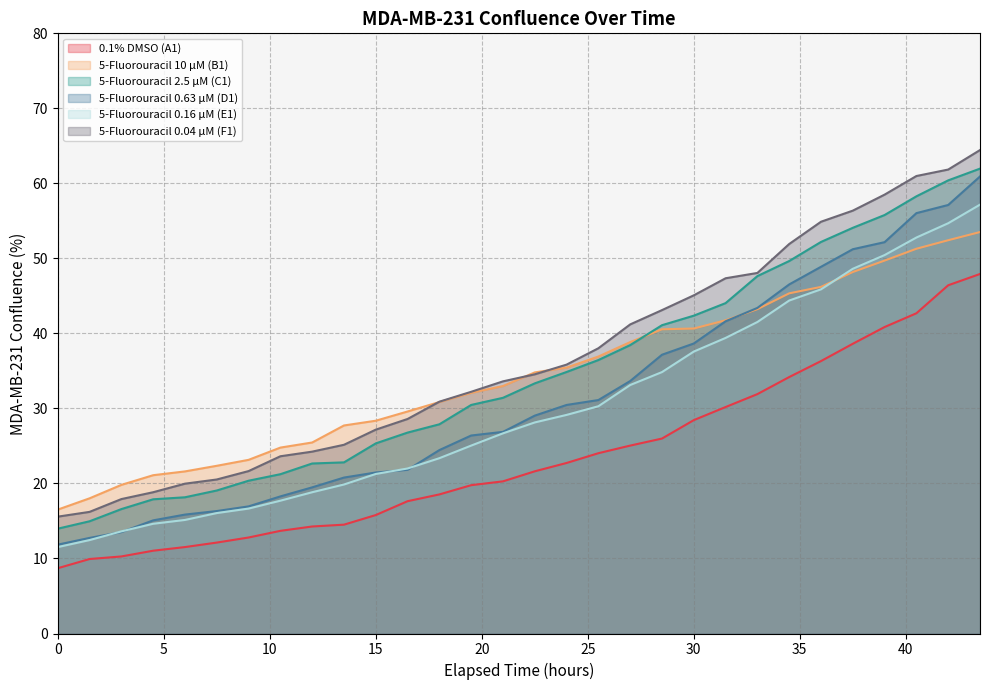

How many lines are shown in the chart?

6